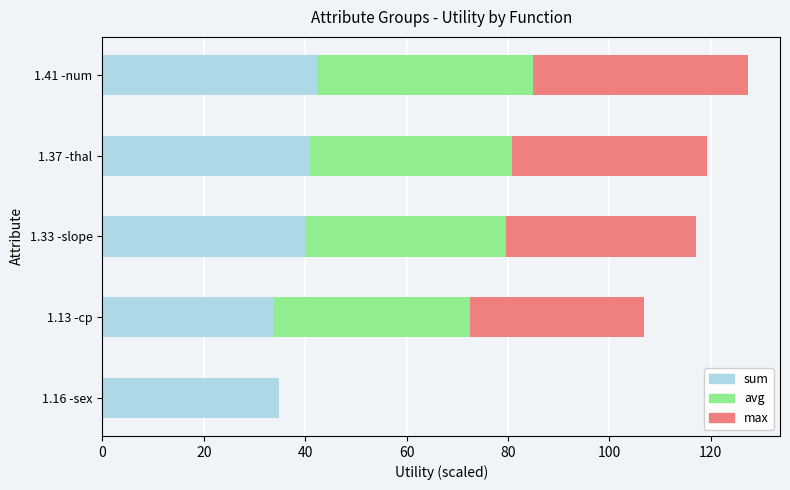

What is the total value across all series at 1.33 -slope?

117.0